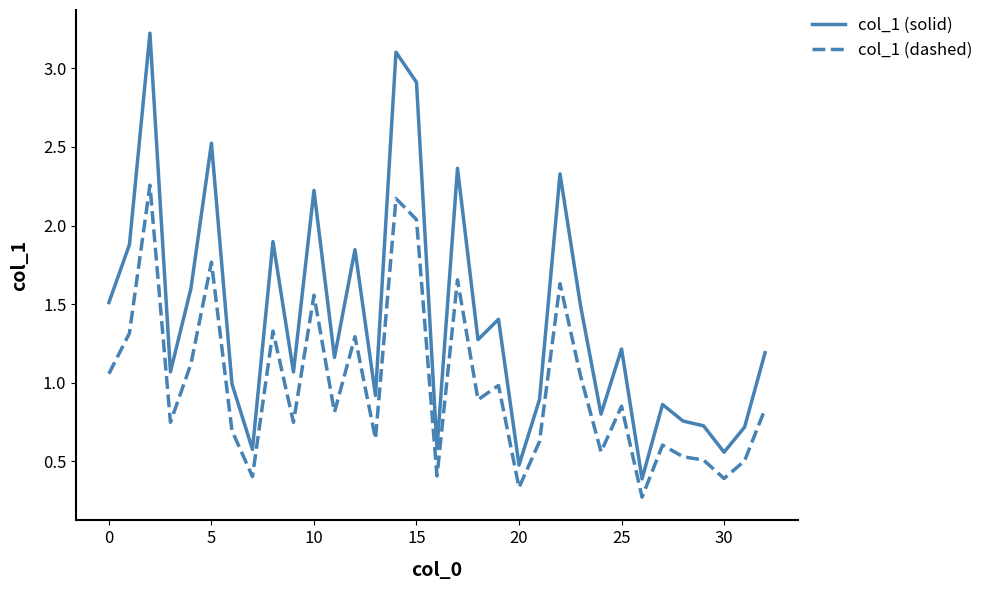

What is the maximum value shown in the chart?

3.2